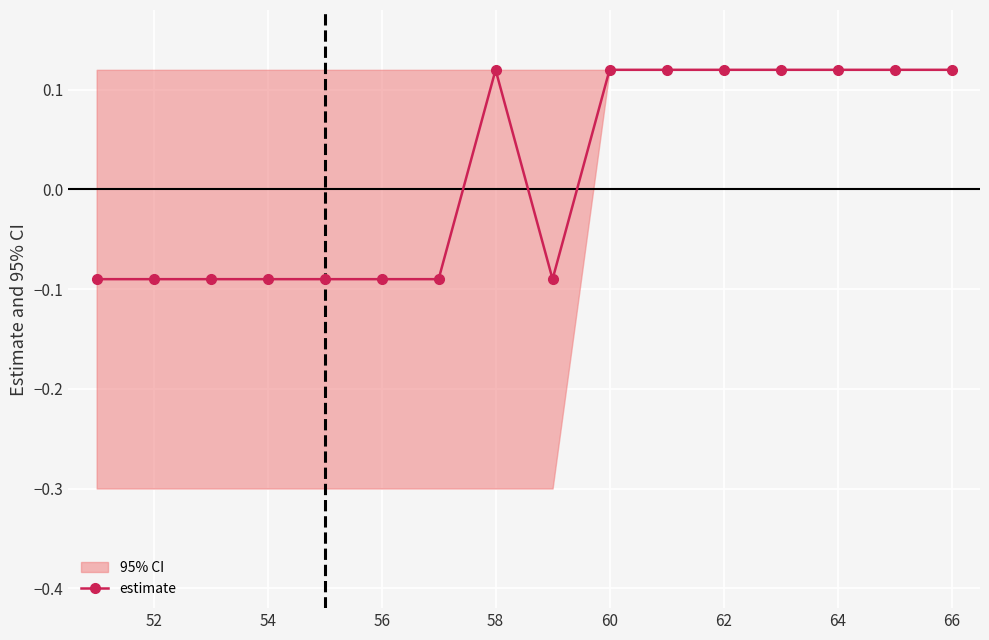

Where does the estimate series first go above 0?

58